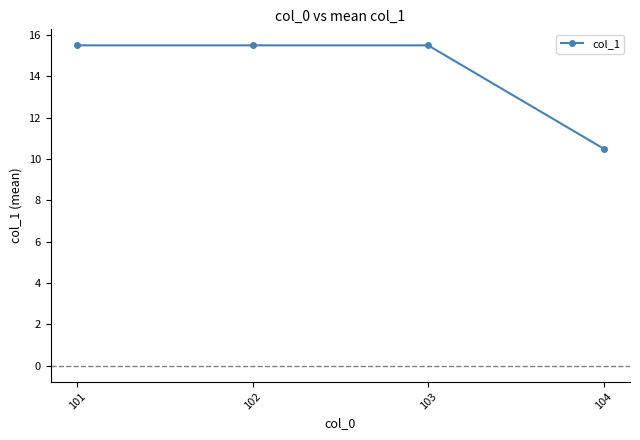

Reading right to left, extract all data points from this chart.

104=10.5	103=15.5	102=15.5	101=15.5